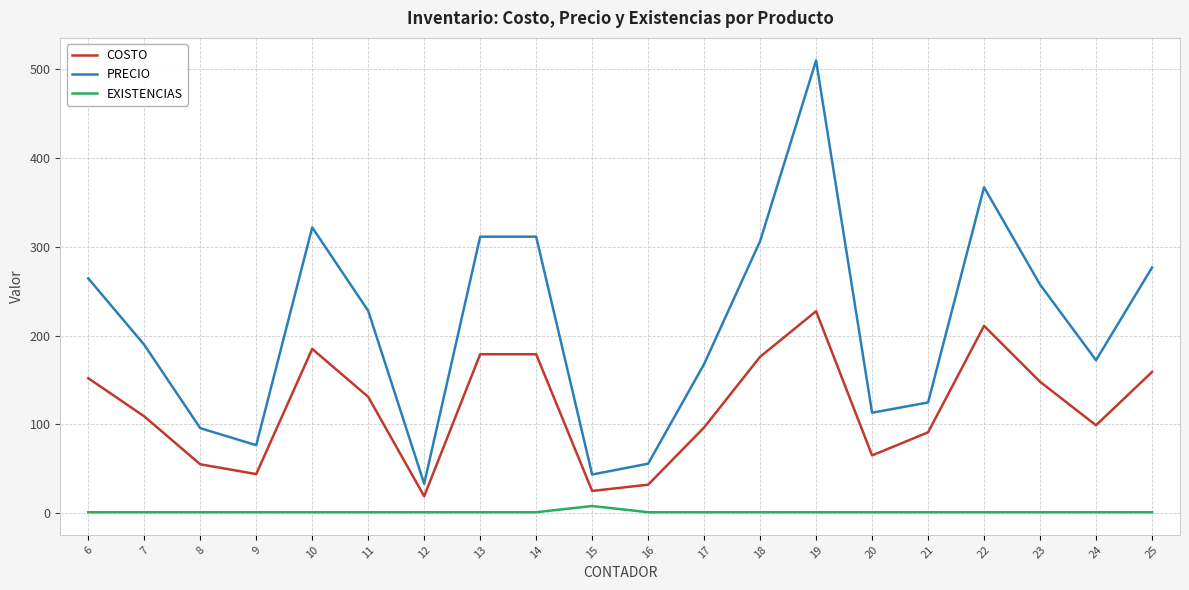

Which series has the largest total across all categories?

PRECIO